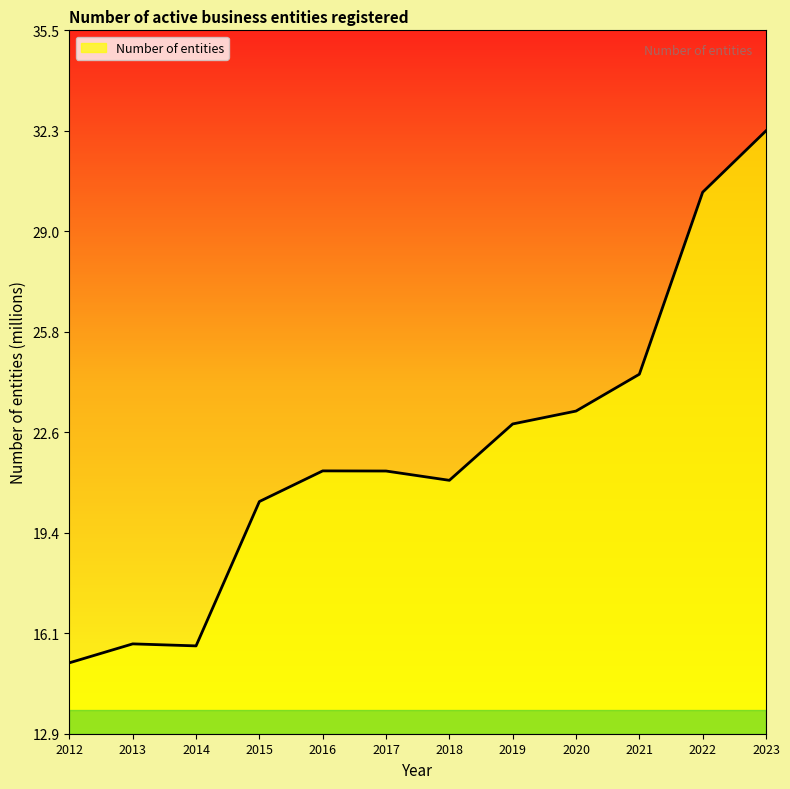

What is the greatest value displayed?

32.3